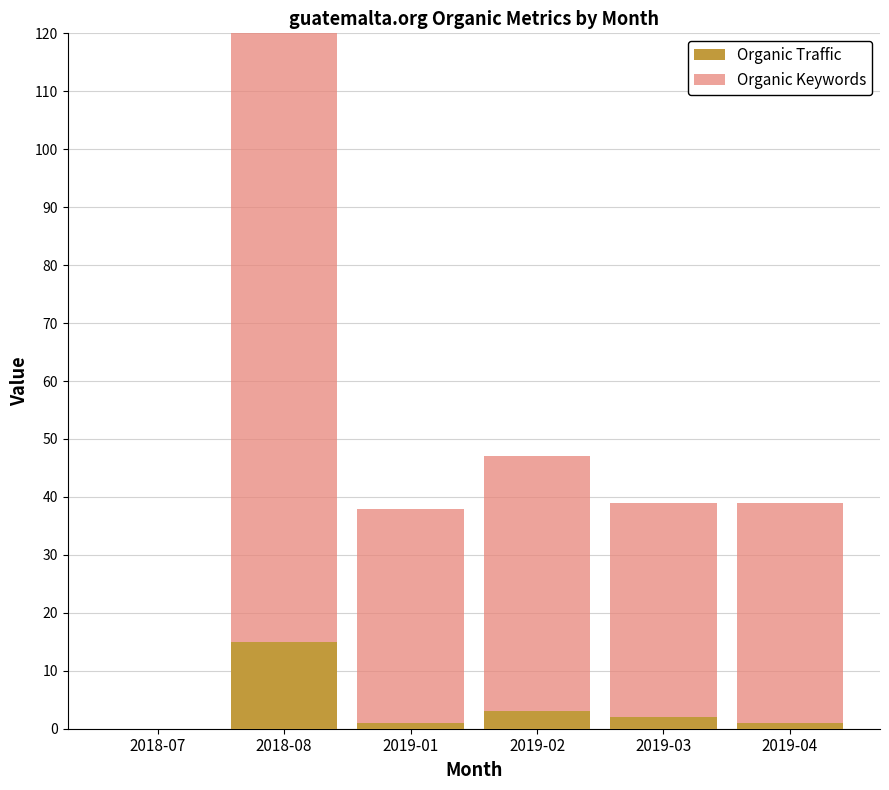

What is the spread (max minus min) of values at 2019-02?

41